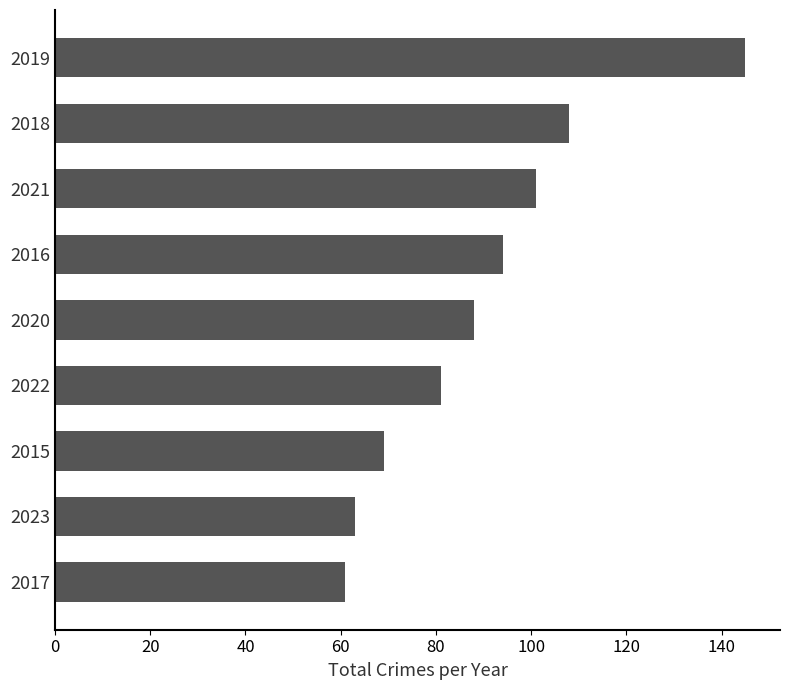

List the labels in order of value, largest first.

2019, 2018, 2021, 2016, 2020, 2022, 2015, 2023, 2017